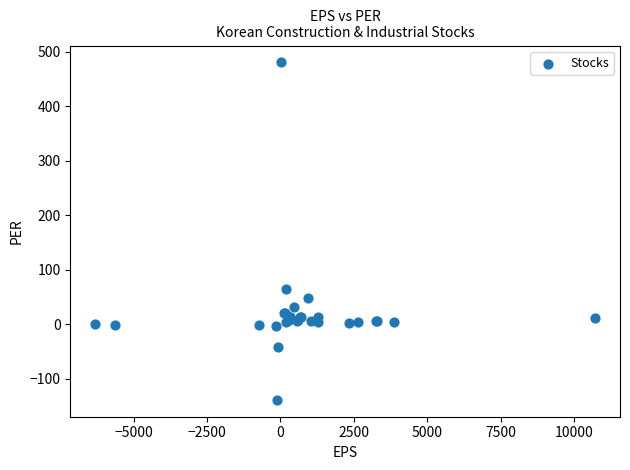

What Y value in the scatter plot is closest to 170?

64.2